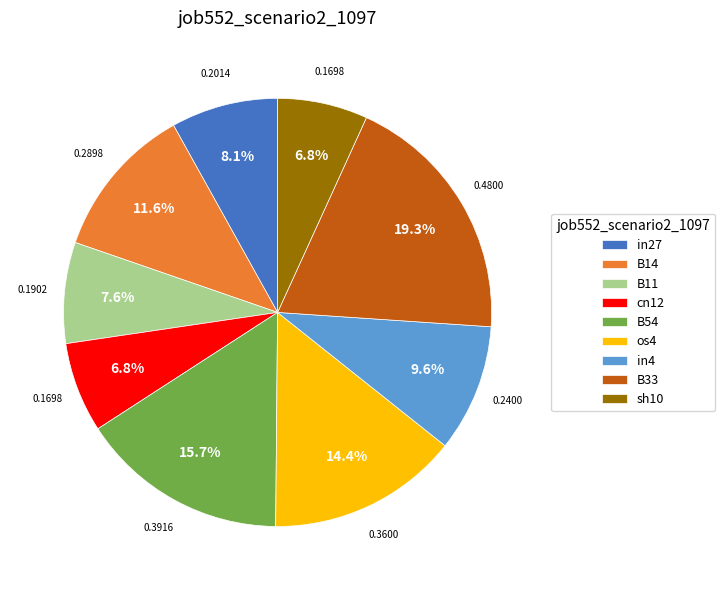

Which slice is the largest?

B33